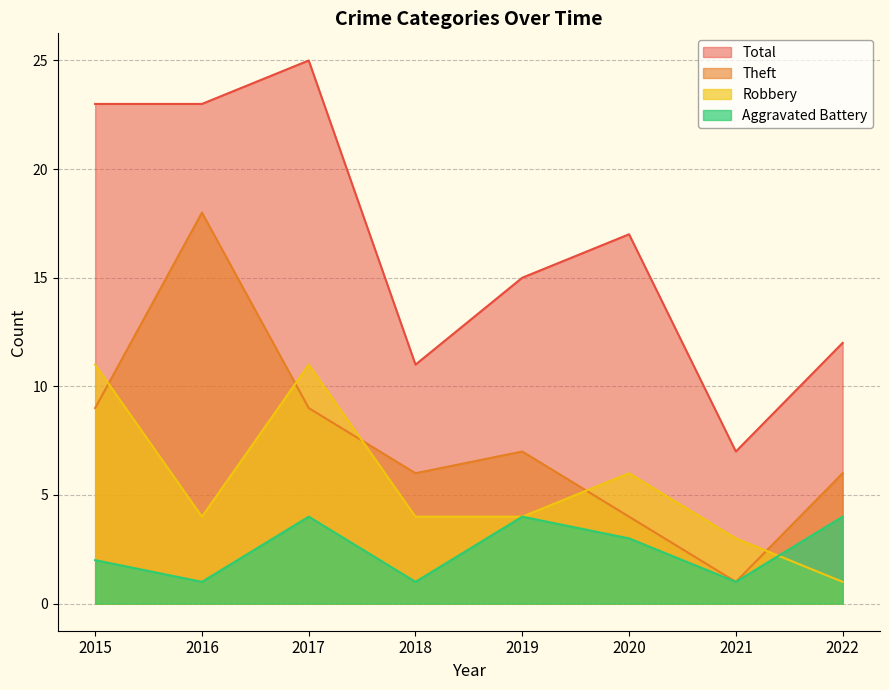

Which series ends up on top after the final intersection of Robbery and Aggravated Battery?

Aggravated Battery